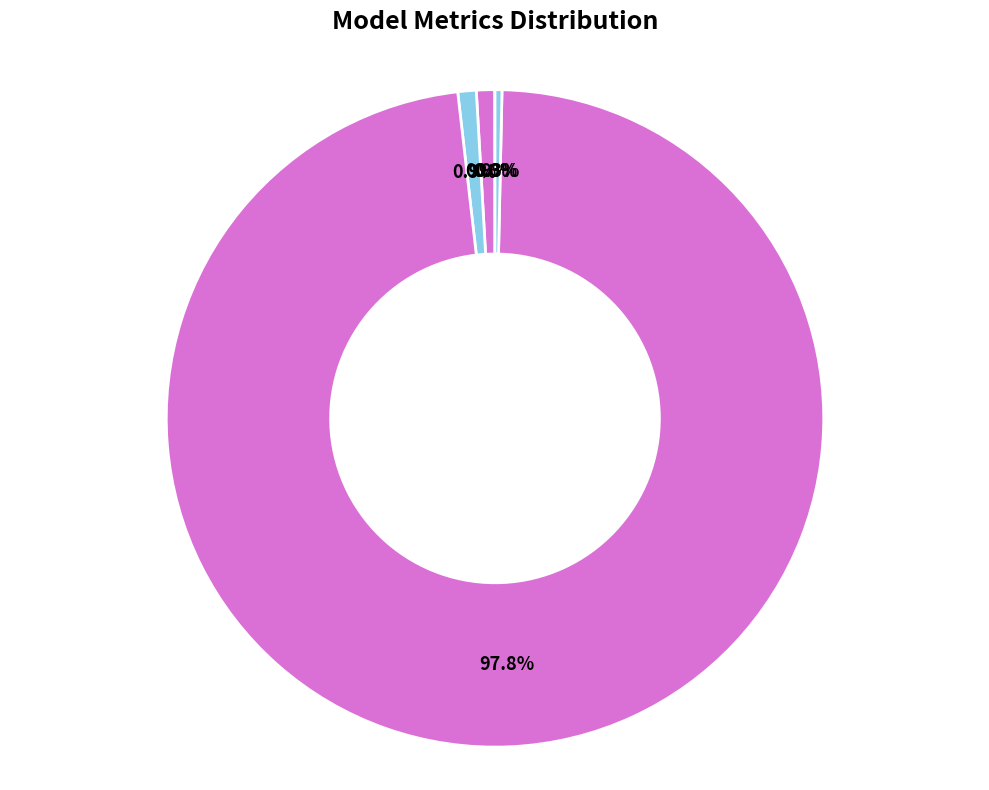

Does any single category account for the majority?

Yes